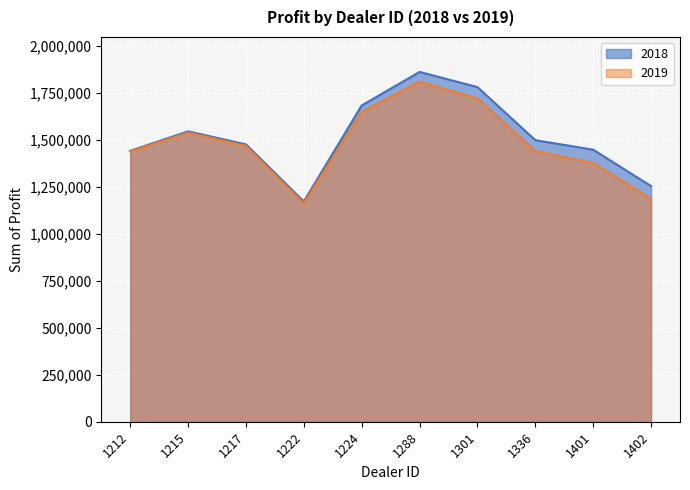

Which label corresponds to the smallest value in the chart?

1222